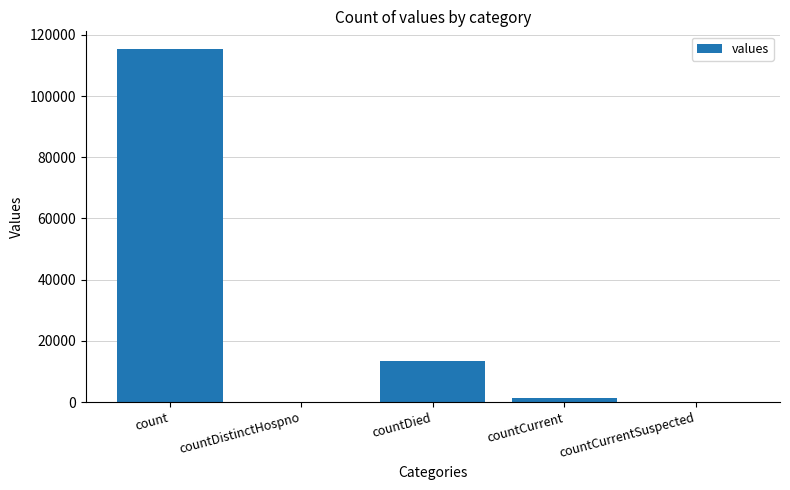

What is the sum of the values at countCurrentSuspected and count?

115379